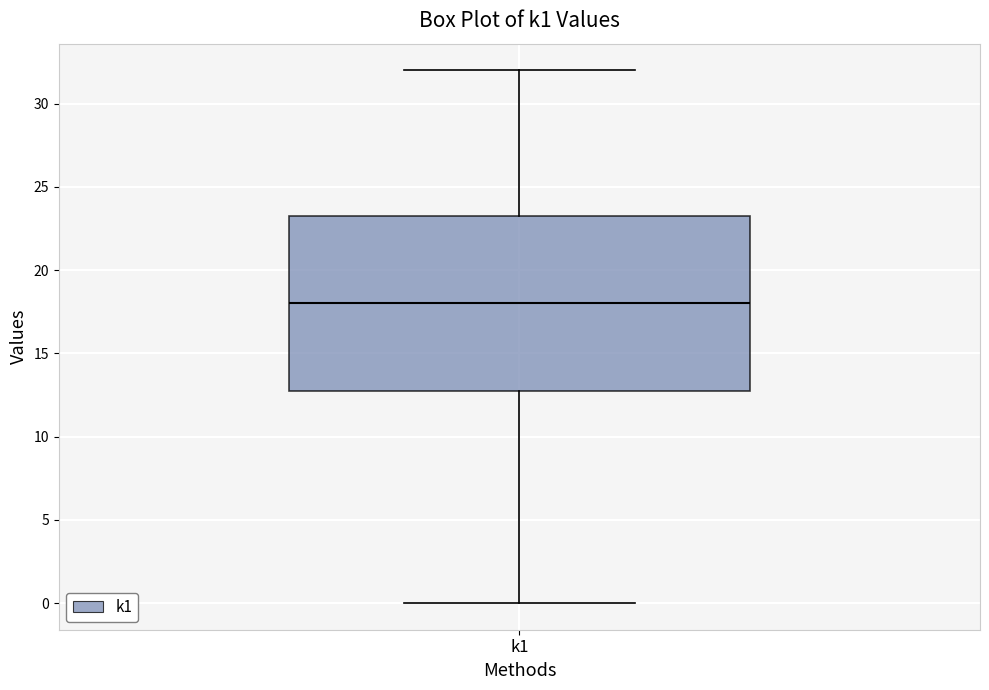

Where is the lower edge of the box for k1 on the y-axis? The values are not printed on the chart, so give them approximately, as read against the axis.

13.0